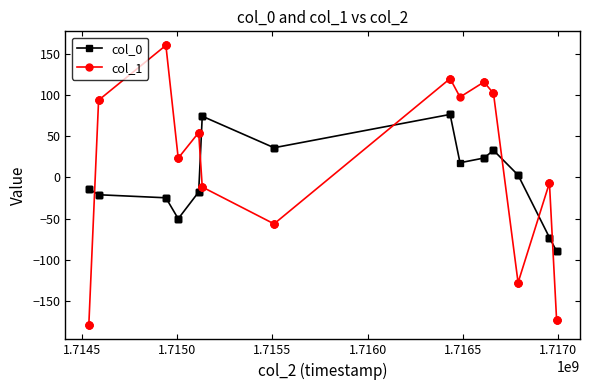

How many distinct data groups are displayed?

2